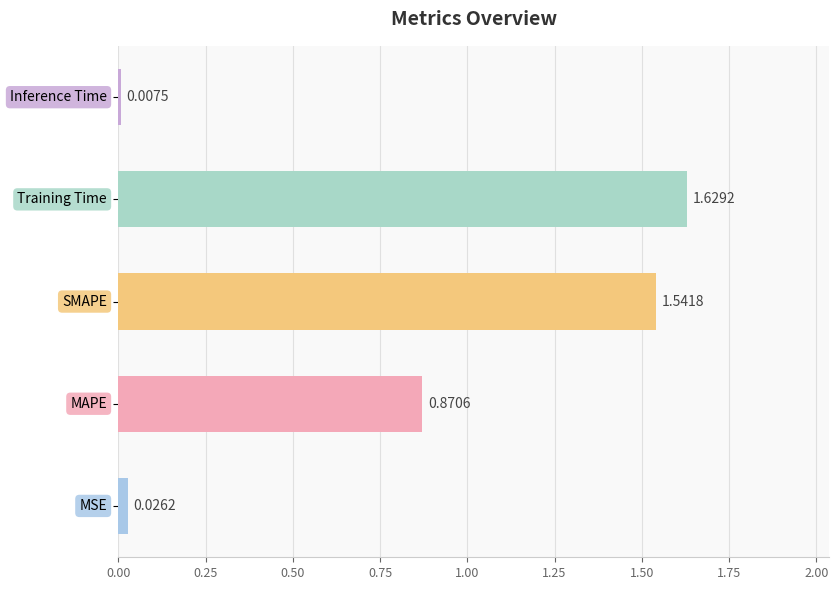

What is the sum of all values?

4.1